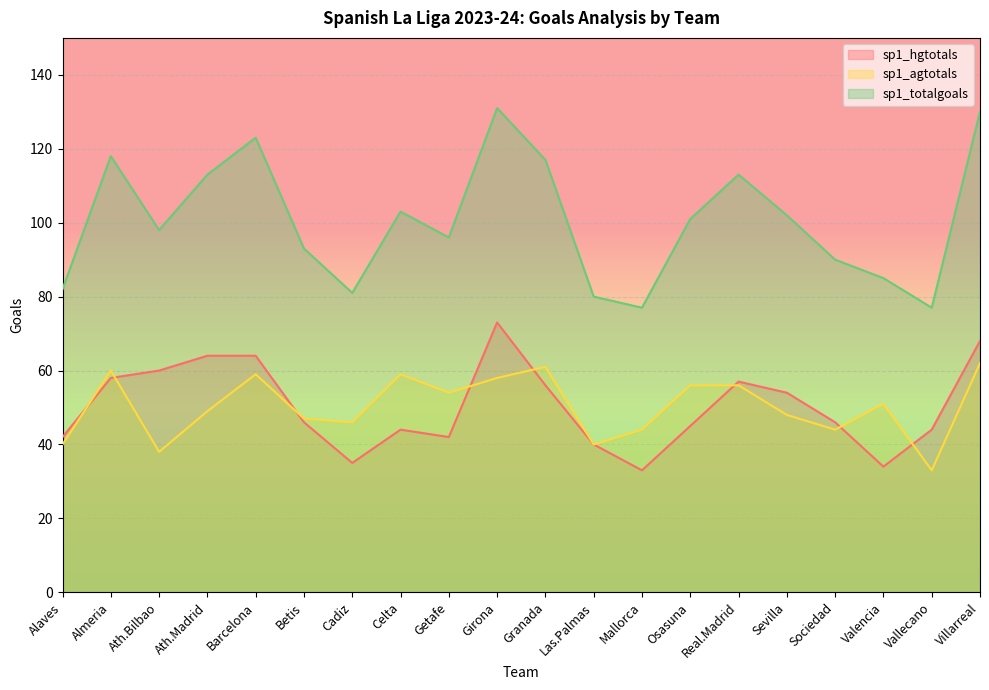

What is the spread (max minus min) of values at Valencia?

51